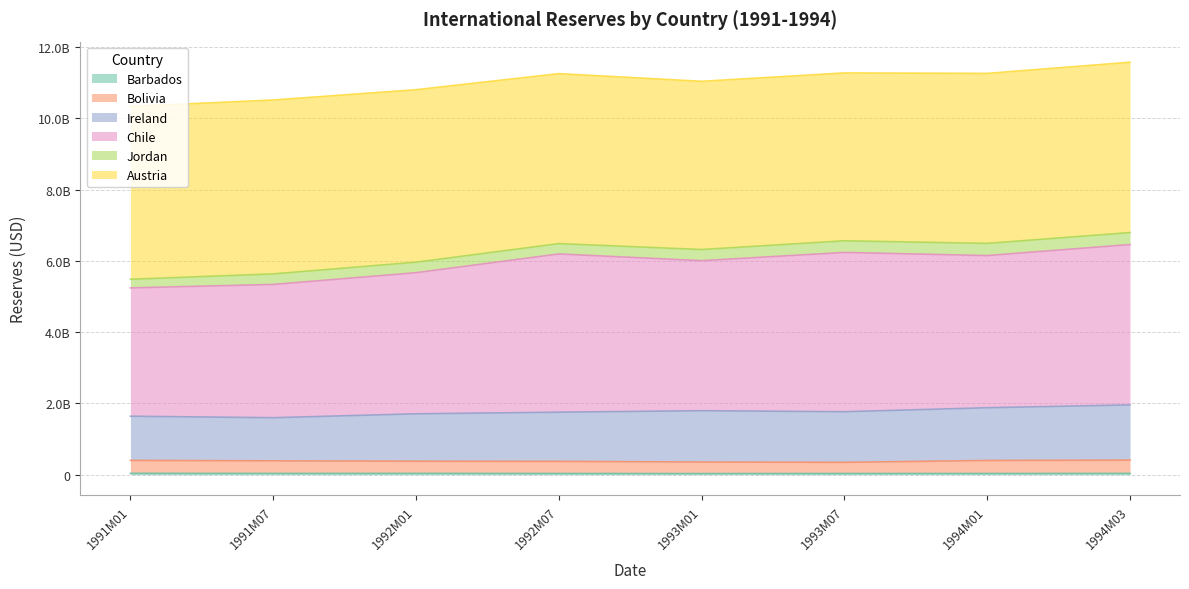

What is the smallest value displayed?

30754538